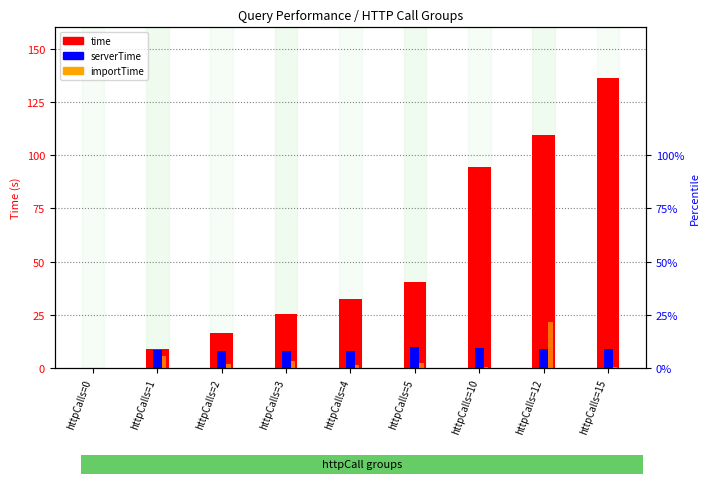

Which has a higher value, httpCalls=10 or httpCalls=15?

httpCalls=15